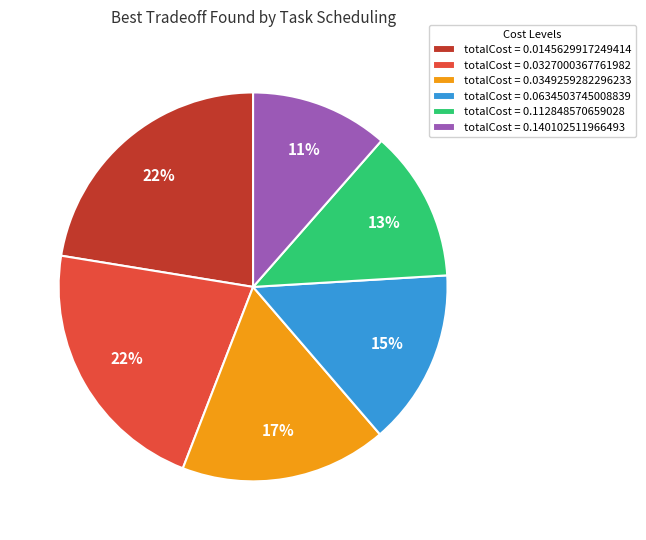

What percentage is the totalCost = 0.0349259282296233 slice, to the nearest percent?

17%